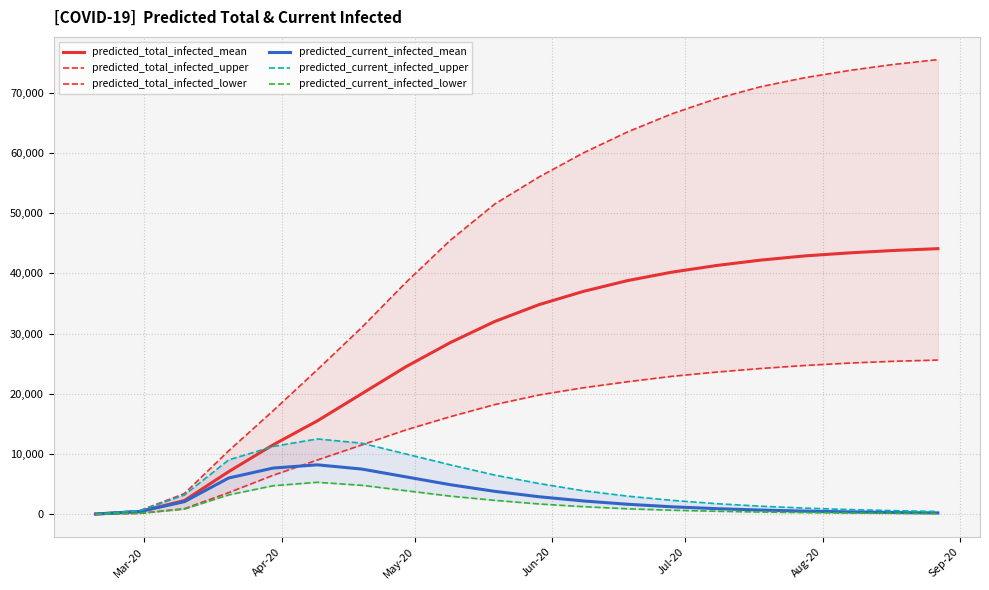

What is the highest value of the predicted_total_infected_mean series?

44100